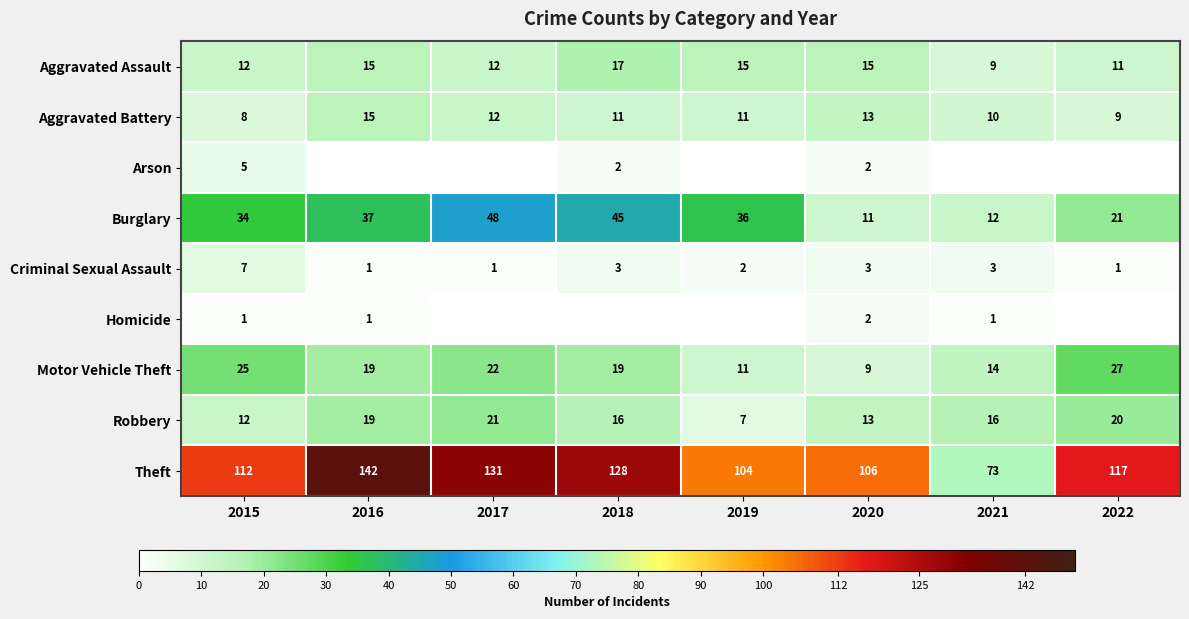

What is the lowest value of the Motor Vehicle Theft series?

9